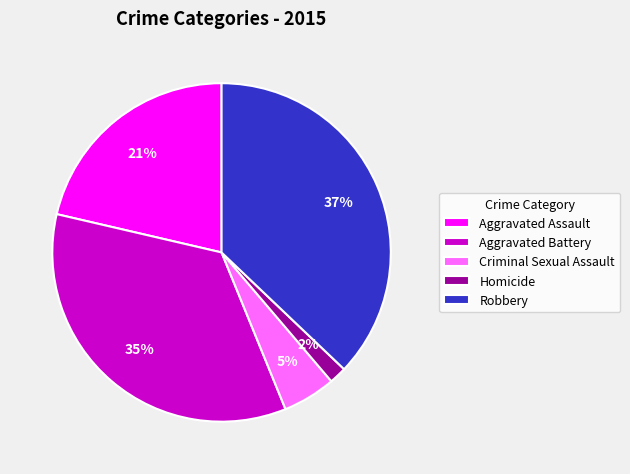

Between Aggravated Battery and Criminal Sexual Assault, which is larger?

Aggravated Battery